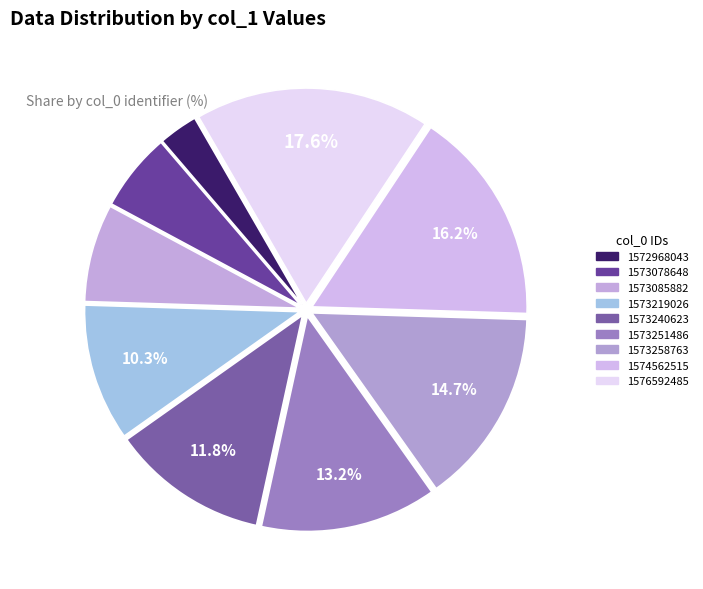

How many slices are in this pie chart?

9